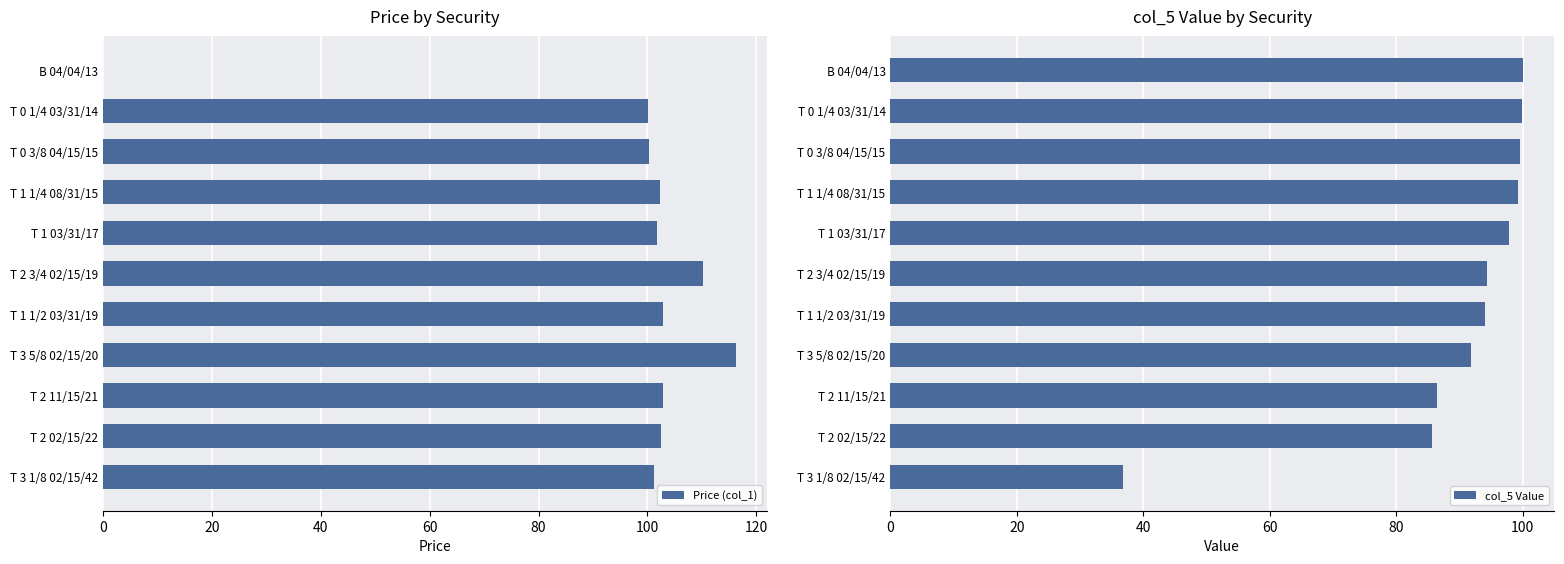

At which label does Price (col_1) reach its peak?

T 3 5/8 02/15/20